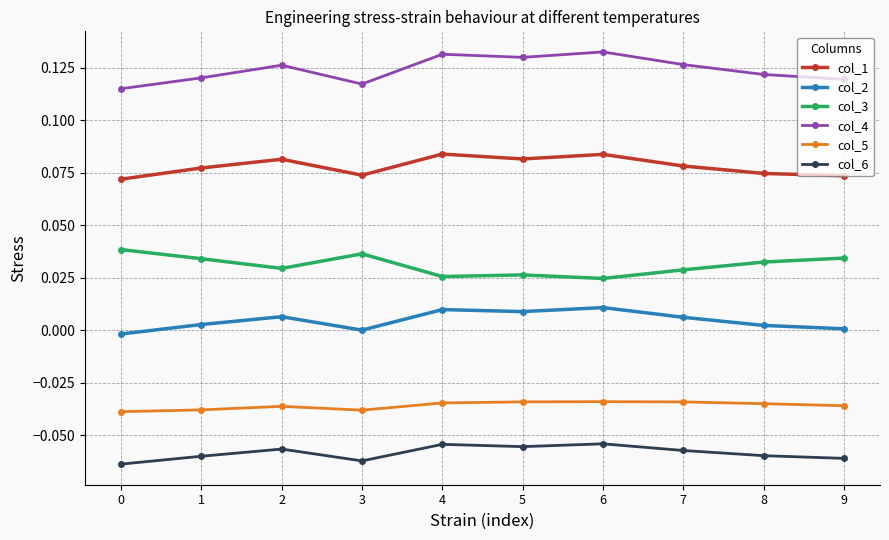

Is the value of col_6 at 7 greater than the value of col_4 at 0?

No